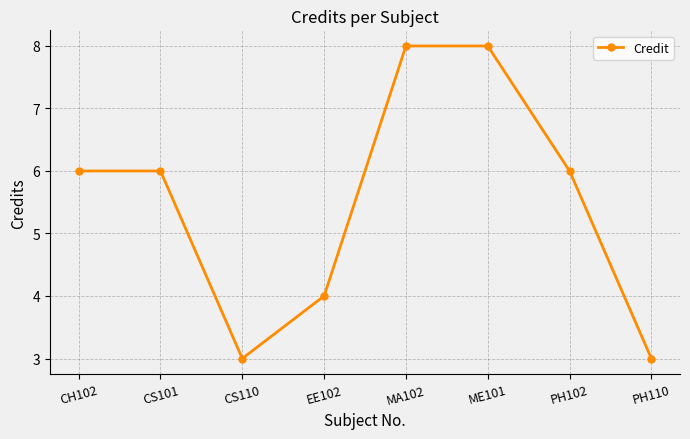

True or false: the data shows 6 at CH102.

True